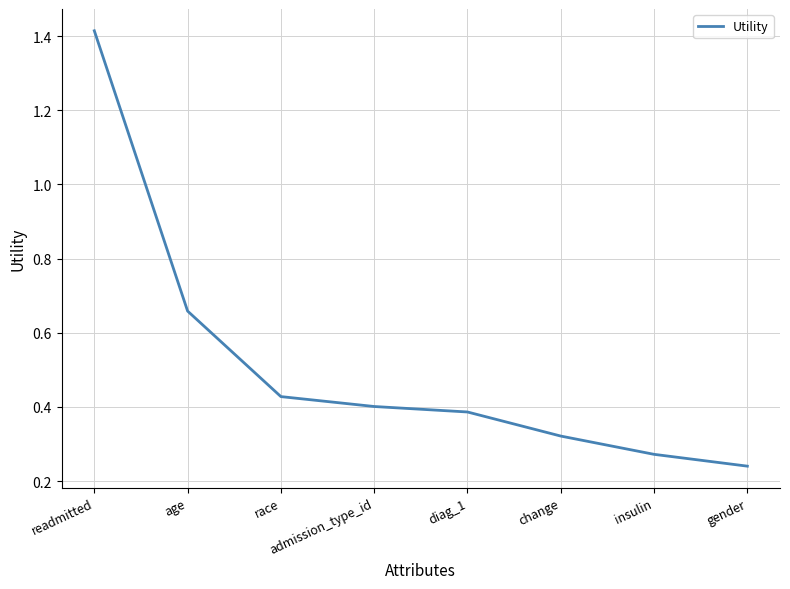

What position from the right is gender?

1